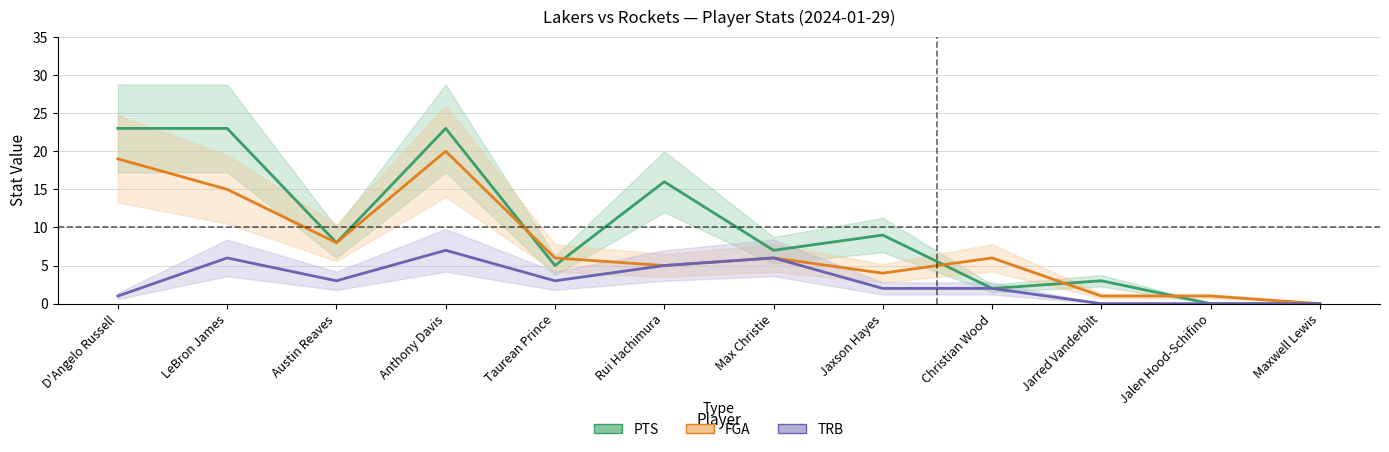

At which label is TRB closest to 3?

Austin Reaves